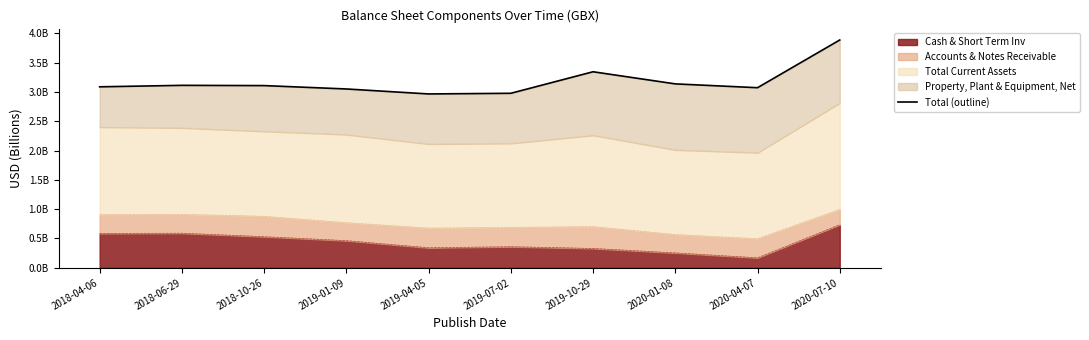

What is the sum of the values at 2020-01-08 and 2019-04-05?

6.1